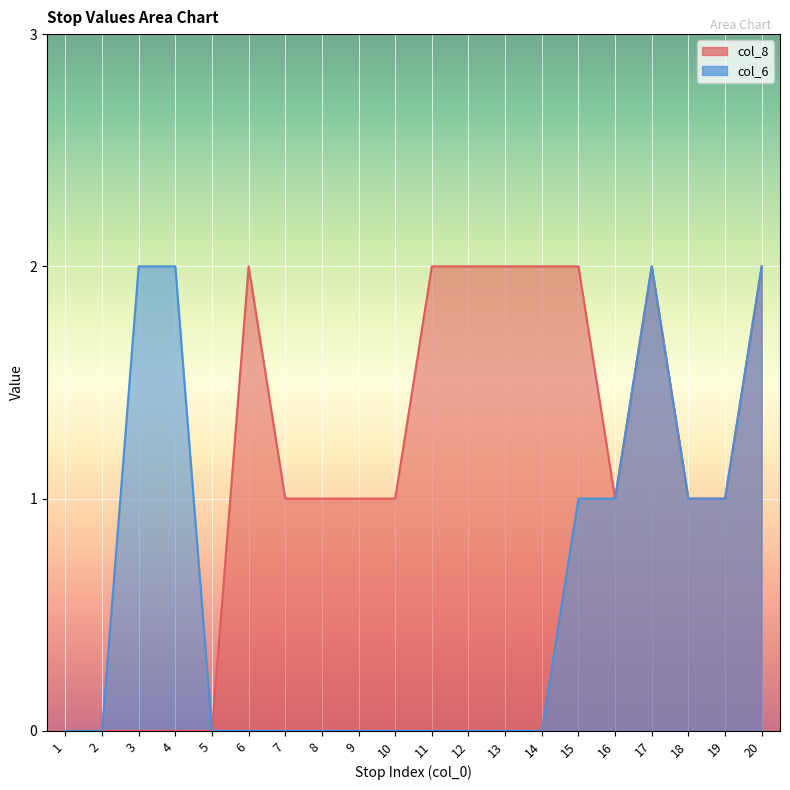

What is the maximum value for col_6?

2